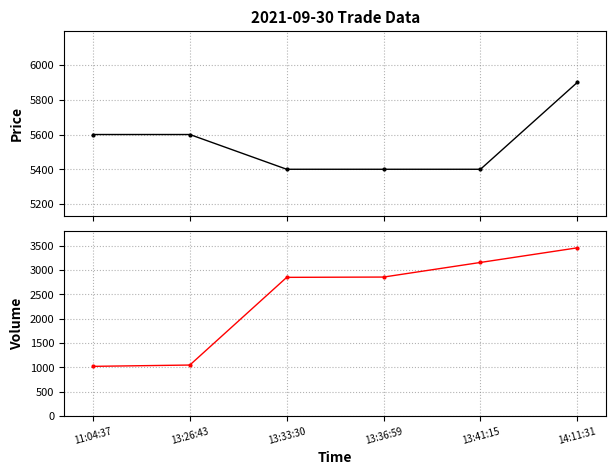

What is the label of the 4th point from the left?

13:36:59